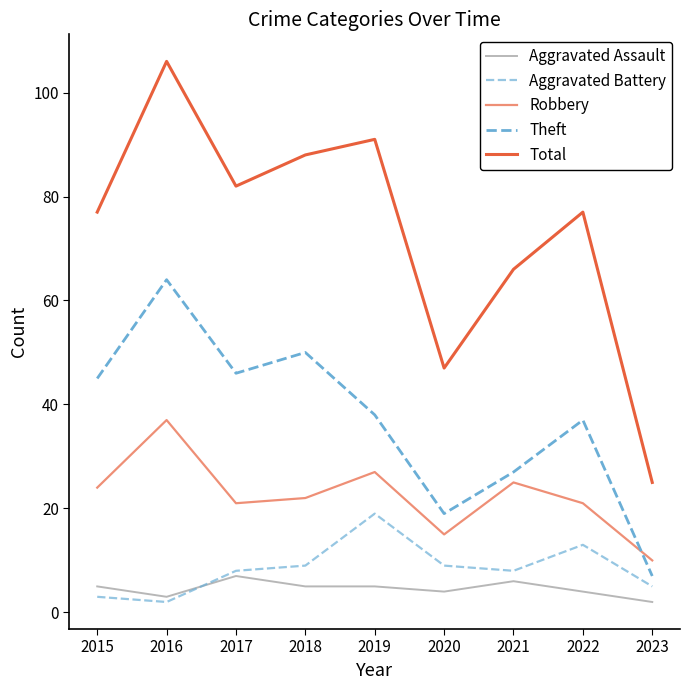

Reading left to right, what are all the values shown in this chart?

Aggravated Assault: 5	3	7	5	5	4	6	4	2
Aggravated Battery: 3	2	8	9	19	9	8	13	5
Robbery: 24	37	21	22	27	15	25	21	10
Theft: 45	64	46	50	38	19	27	37	7
Total: 77	106	82	88	91	47	66	77	25